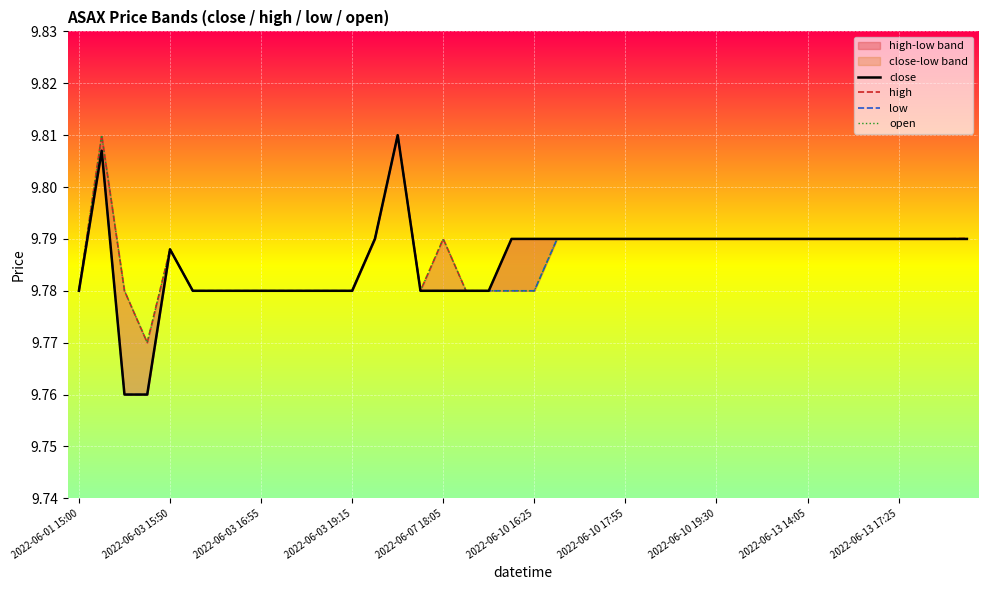

What are all the series names shown in the legend?

close, high, low, open